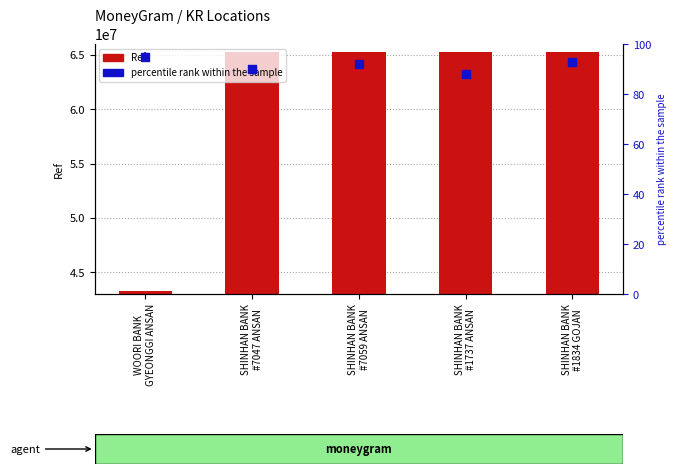

Which series reaches the maximum Y coordinate?

Ref